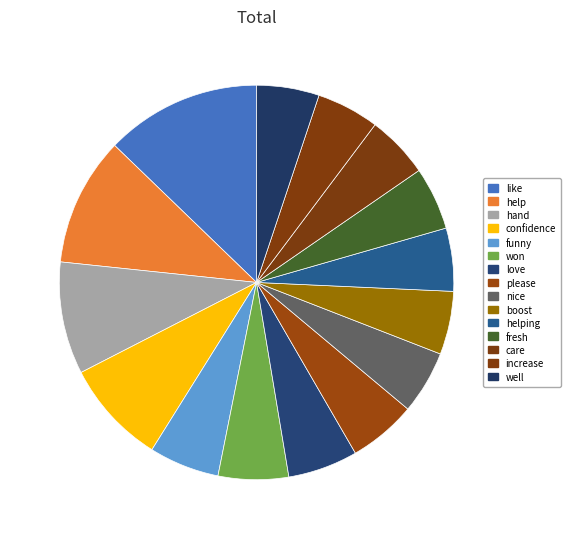

To the nearest percent, what is the combined percentage of fresh and like?

18%